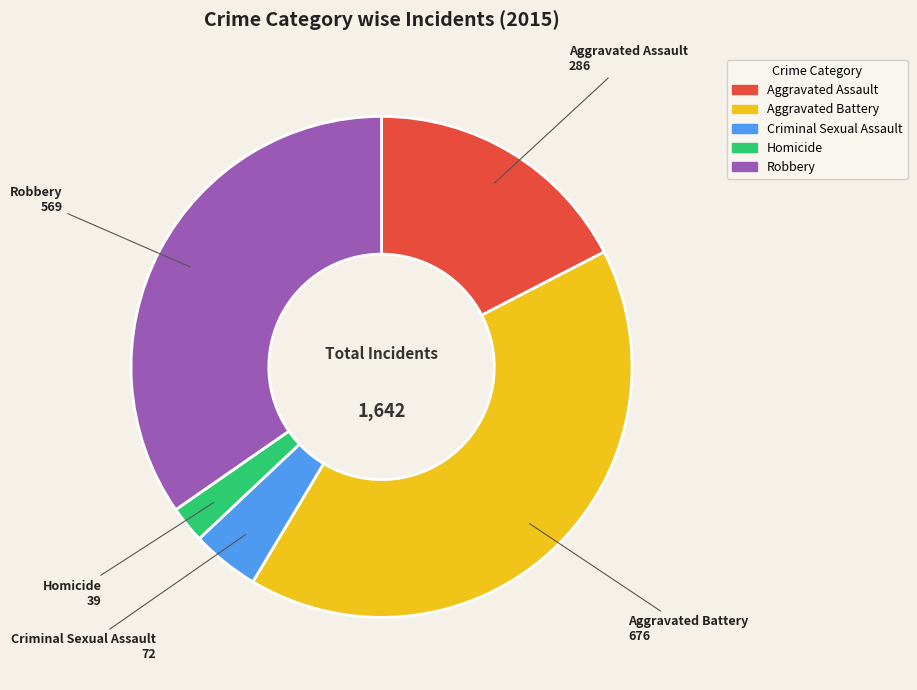

How many slices are in this pie chart?

5